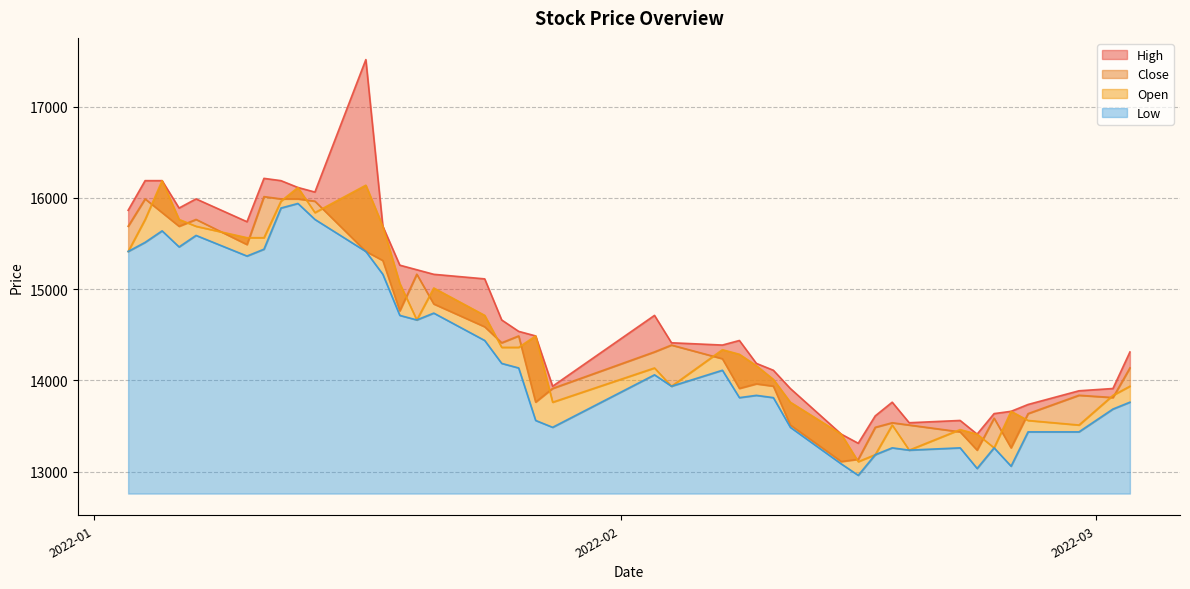

In Close, how many points are higher than both neighbors (excluding endpoints)?

10